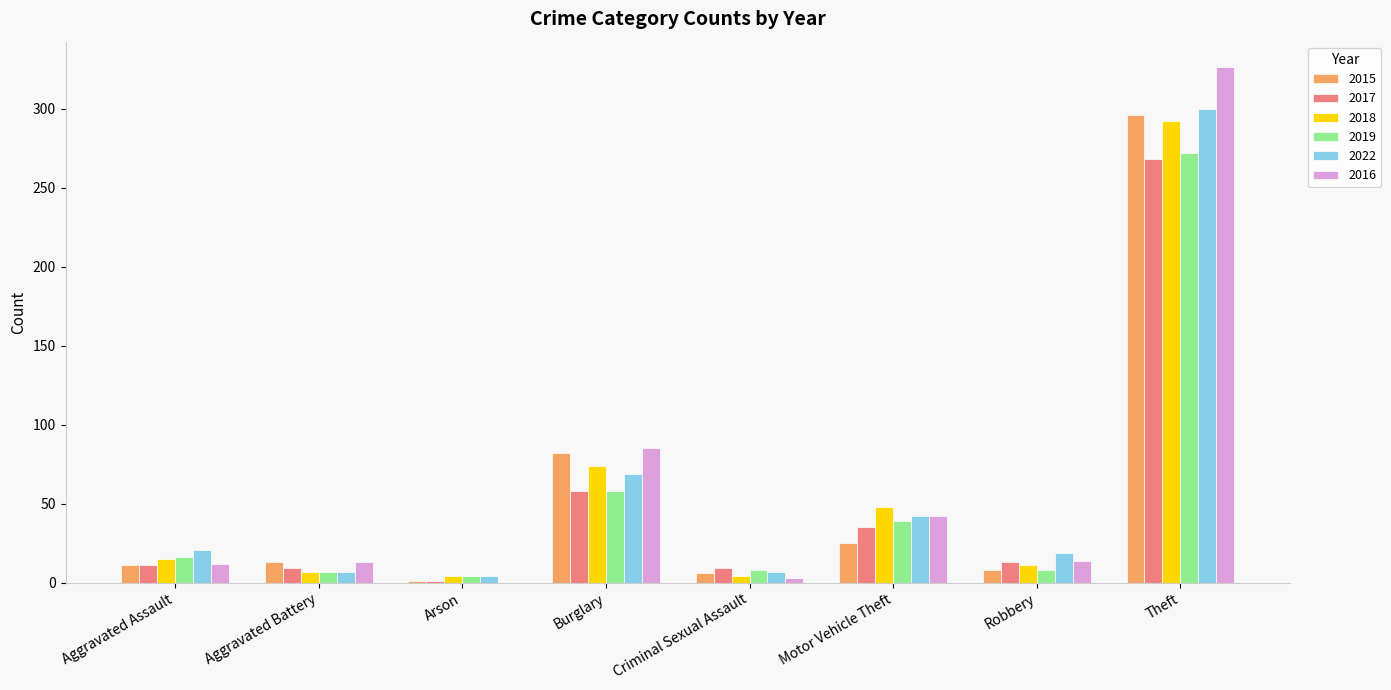

The value of 2018 at Burglary is 110. True or false?

False